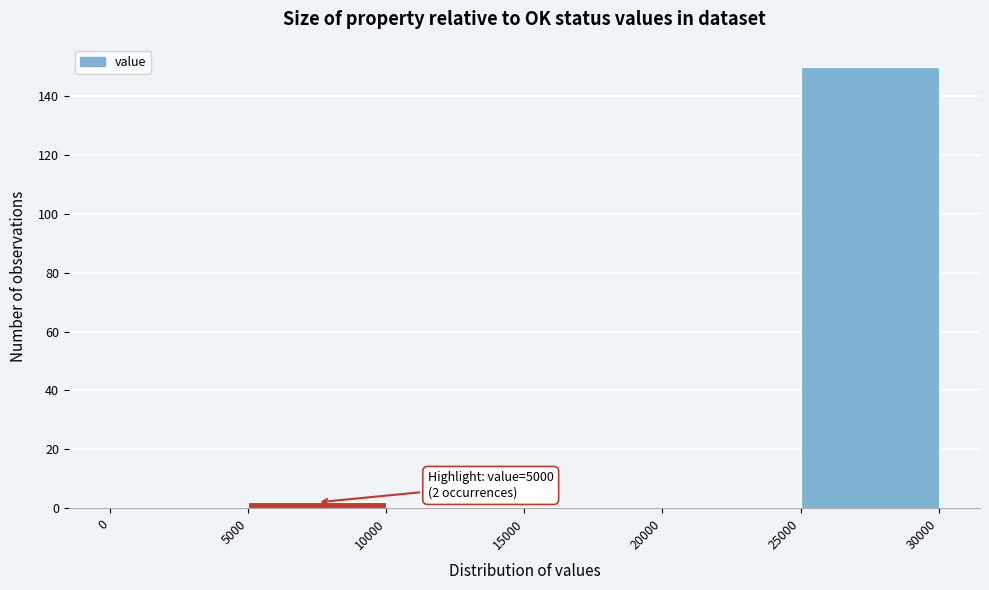

Over which range of the x-axis is the bar tallest?

25000 to 30000